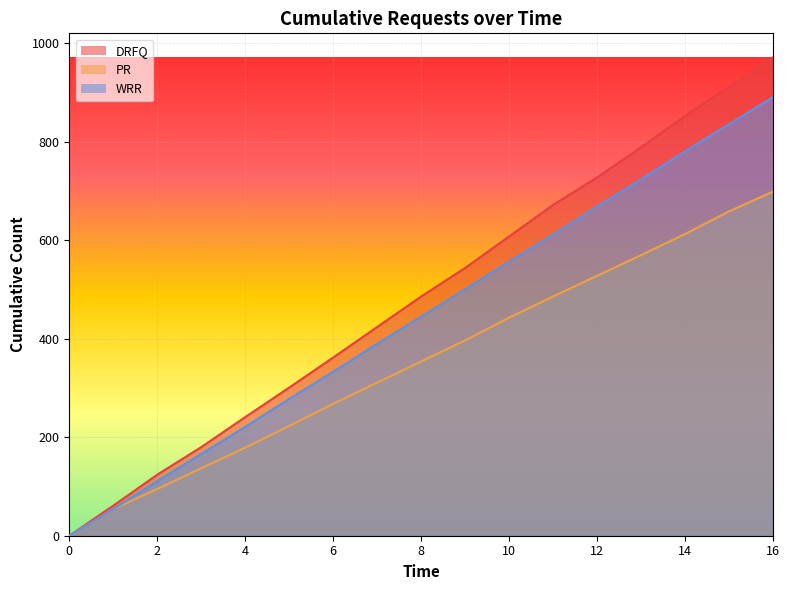

Reading left to right, list all the values displayed in this chart.

DRFQ: 0	61	124	180	241	301	362	424	486	544	608	672	728	789	853	912	972
PR: 0	54	95	137	179	223	268	311	354	397	443	486	528	570	613	659	699
WRR: 0	54	111	166	221	278	333	390	445	501	557	612	669	724	781	836	891